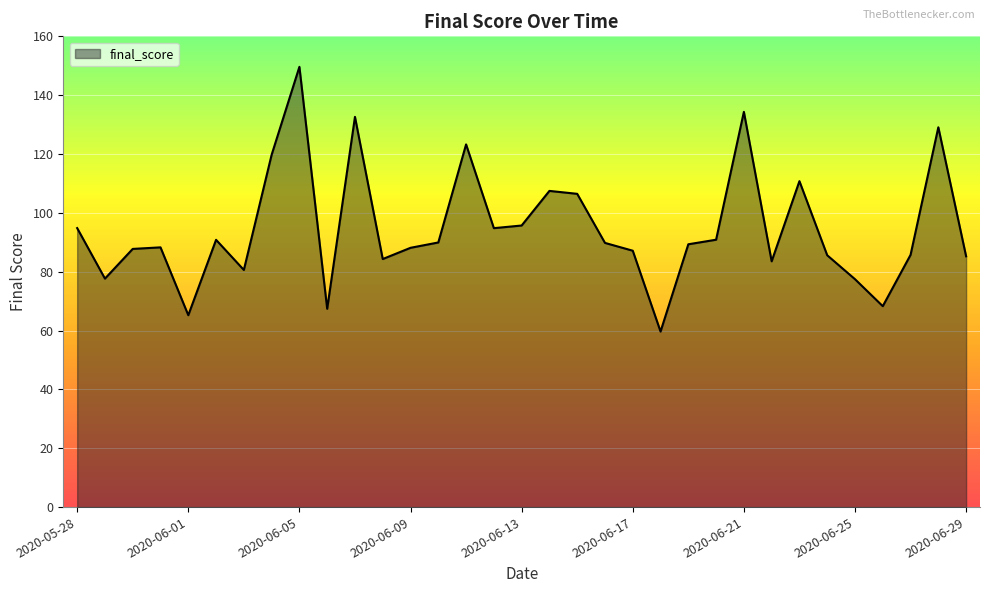

What is the maximum value shown in the chart?

149.6